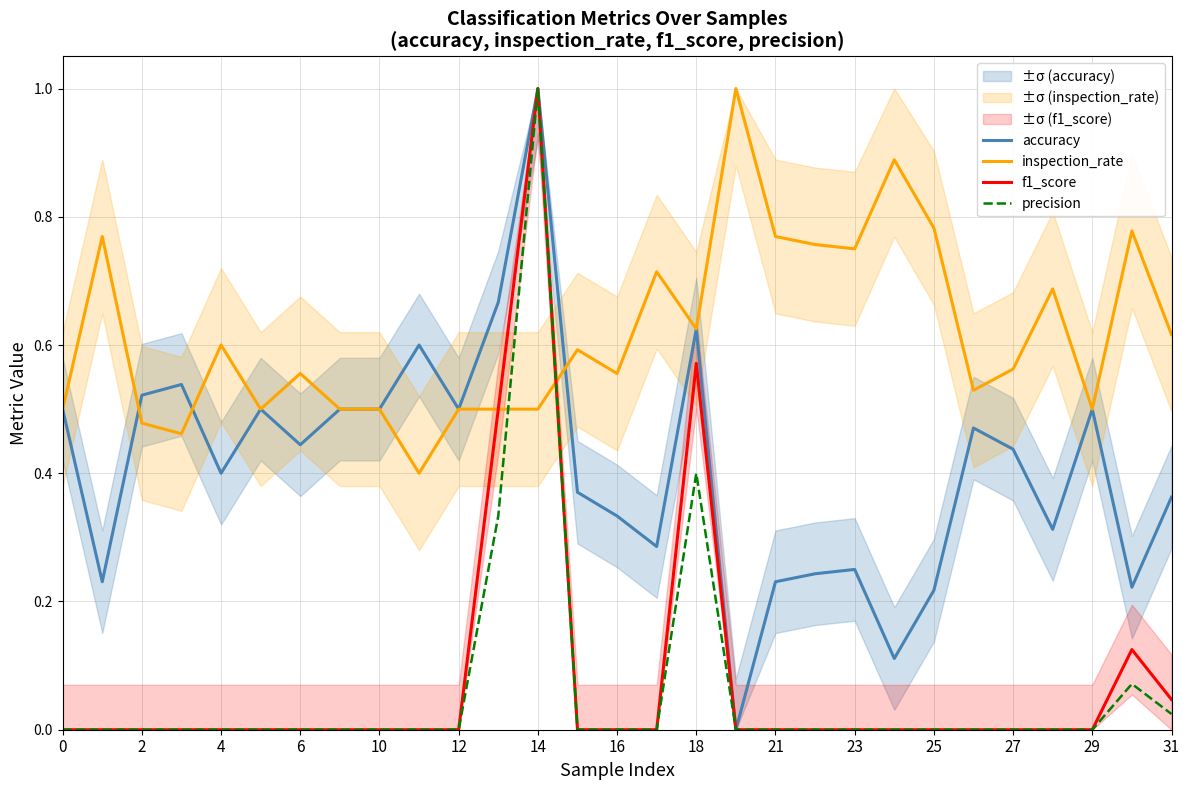

True or false: inspection_rate has more than 0 points higher than both neighbors.

True